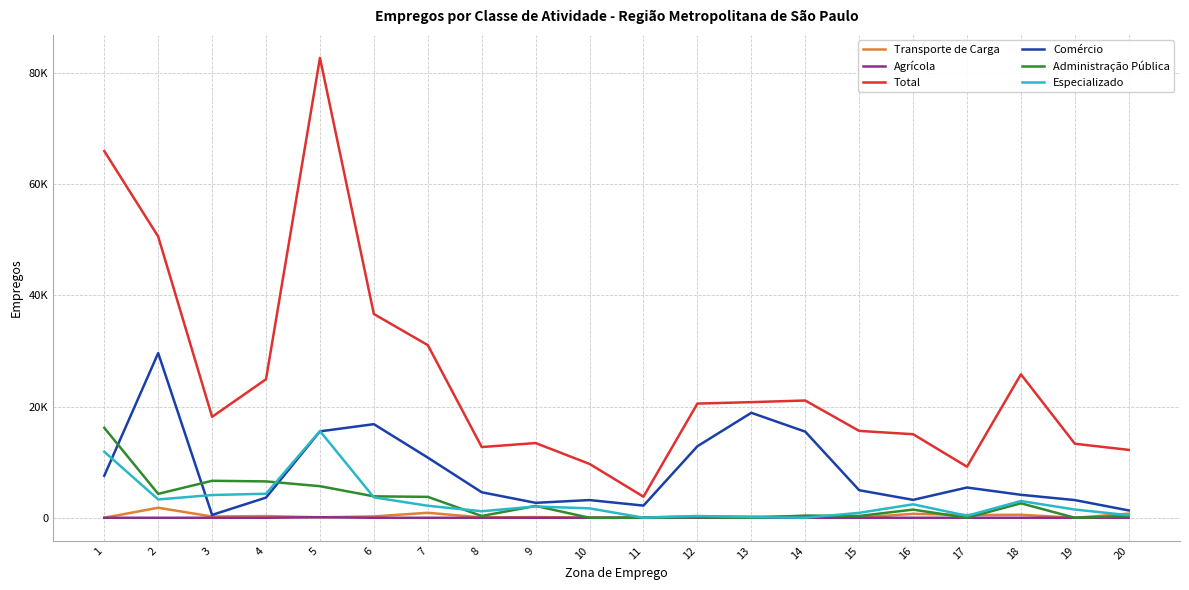

Does the chart have visible grid lines?

Yes